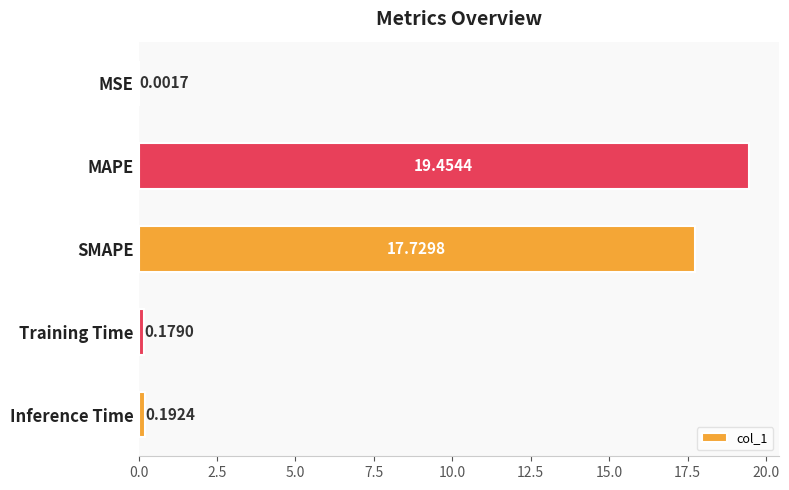

What is the sum of all values?

37.6